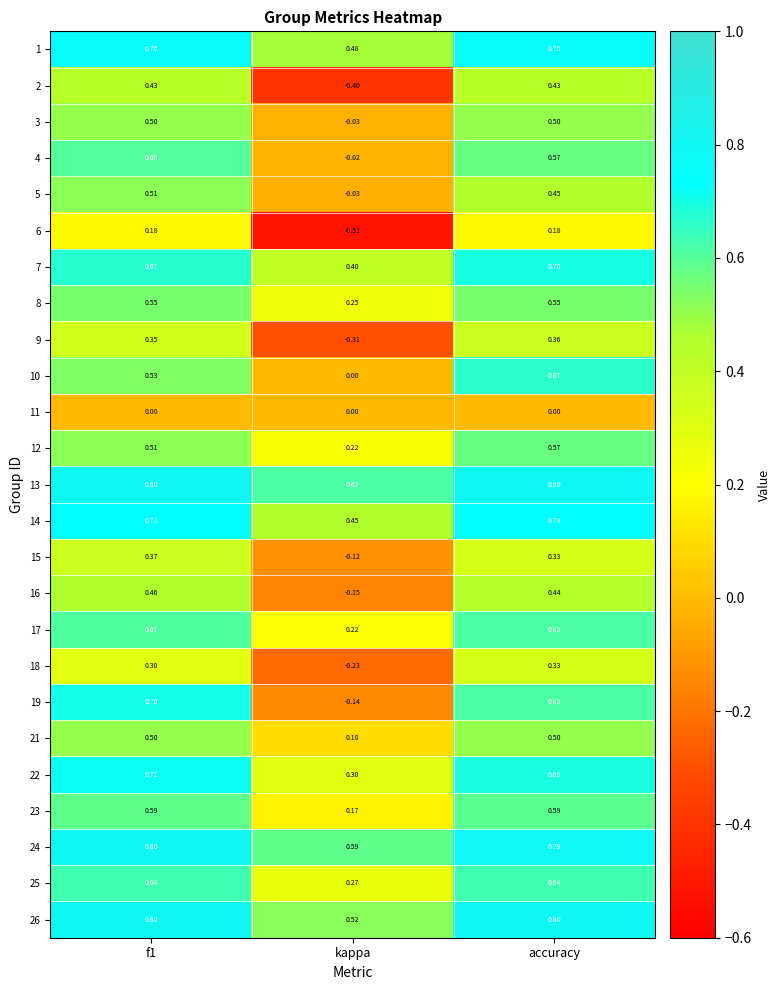

Where is 24 nearest to the value 0?

kappa